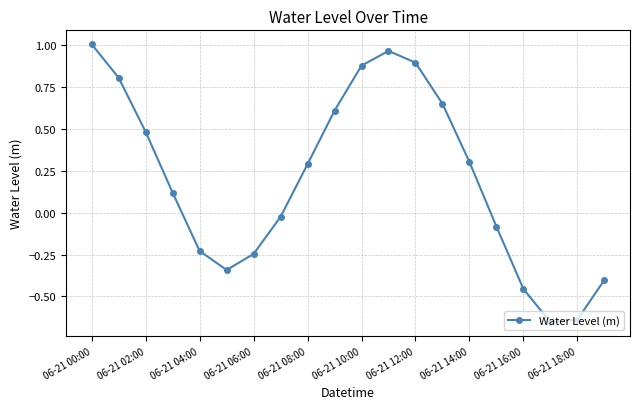

How many values exceed 0?

11